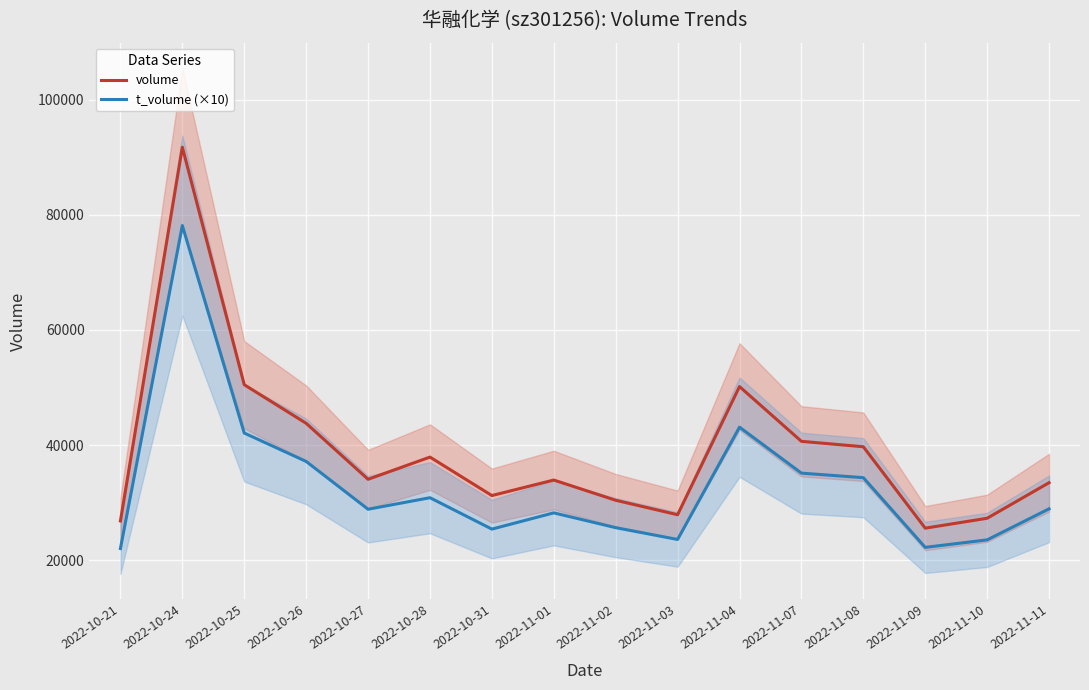

At 2022-10-31, list the series in order from largest to smallest.

volume, t_volume (×10)